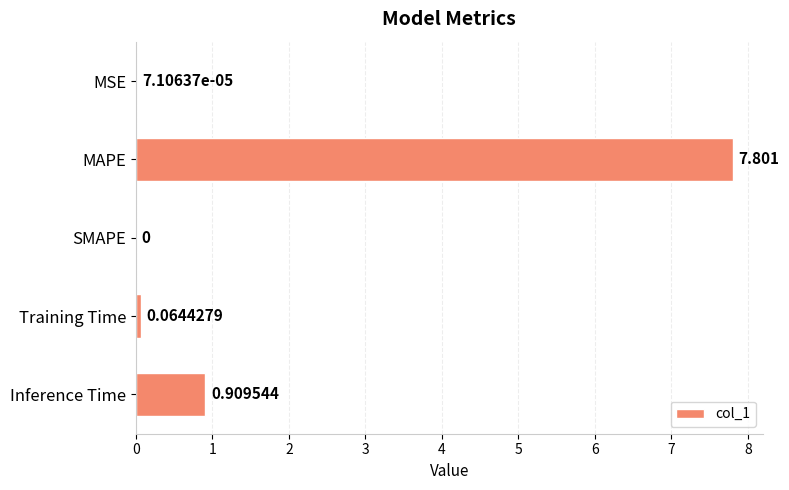

Which has a higher value, SMAPE or Training Time?

Training Time